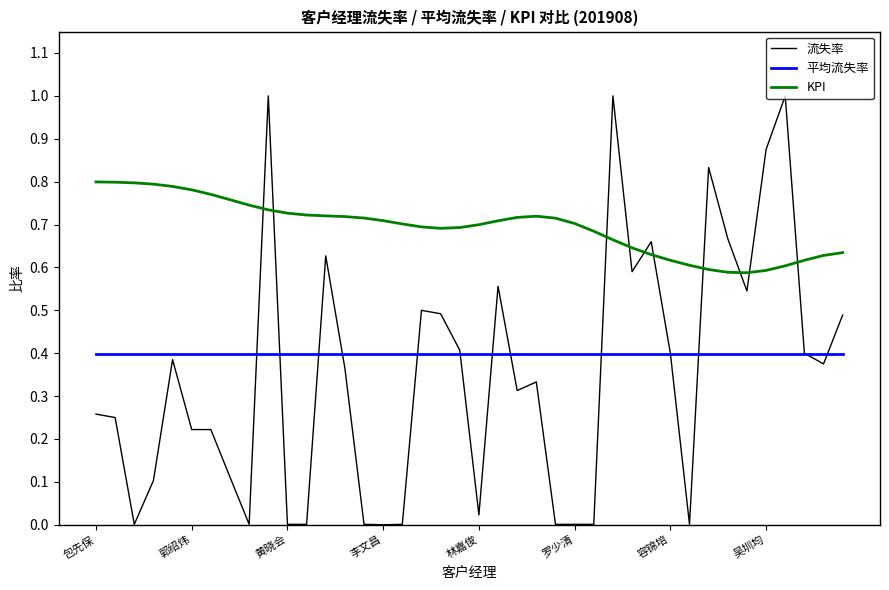

Which series has the largest range (max minus min)?

流失率